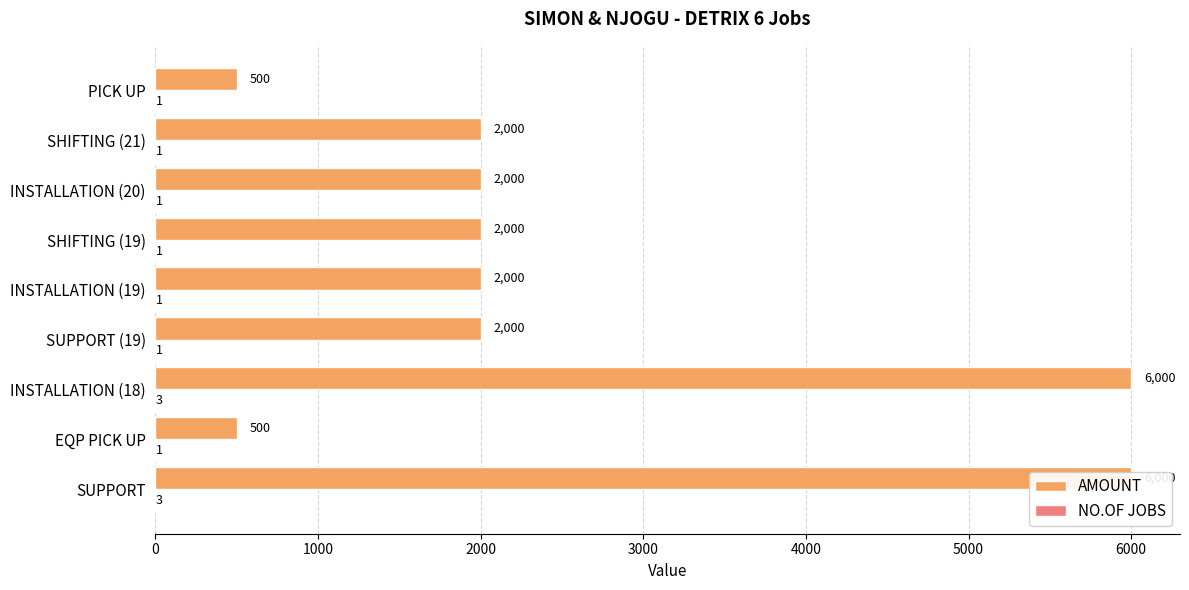

How many NO.OF JOBS values are between 1 and 2?

7